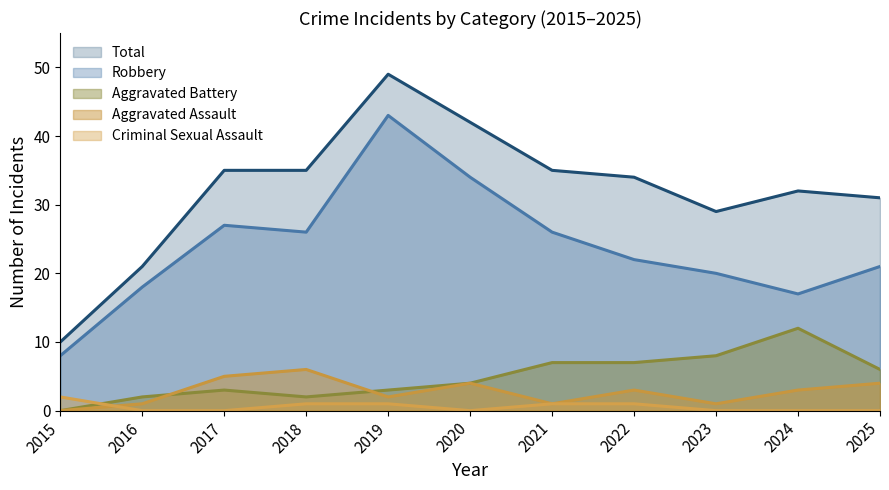

What is the total value across all series at 2024?

64